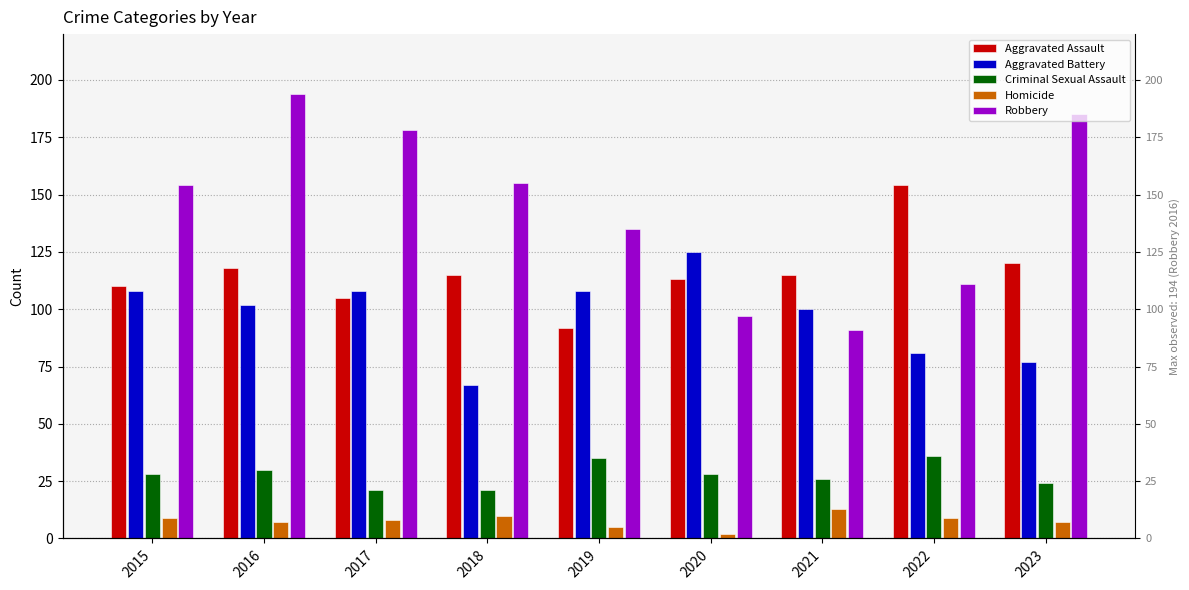

The value of Homicide at 2016 is 7. True or false?

True